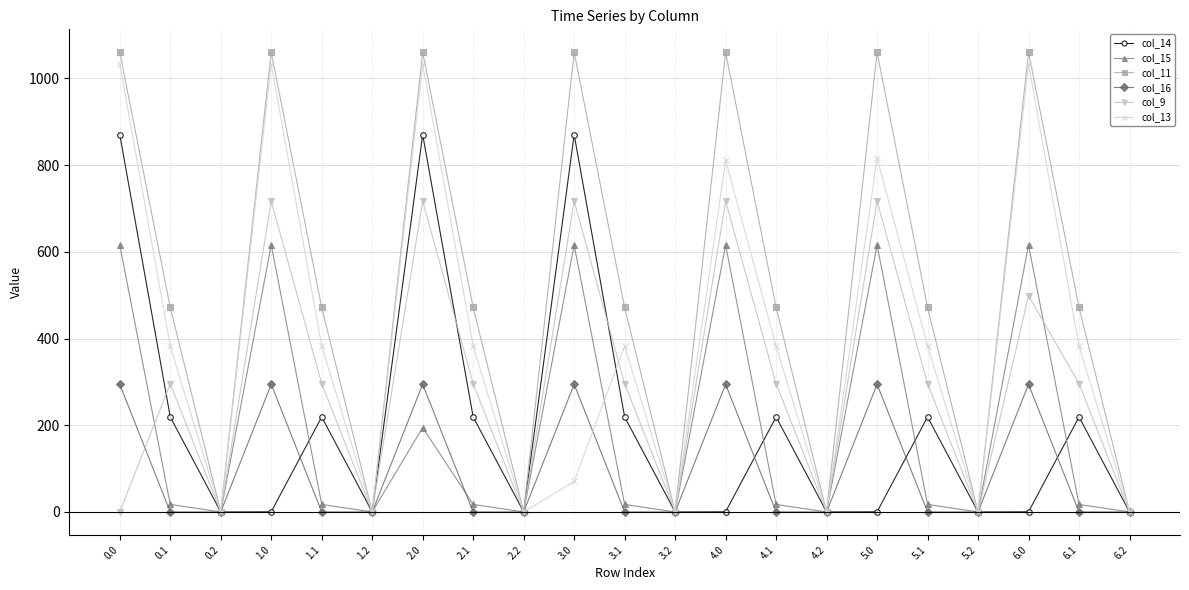

What position from the right is 6.0?

3